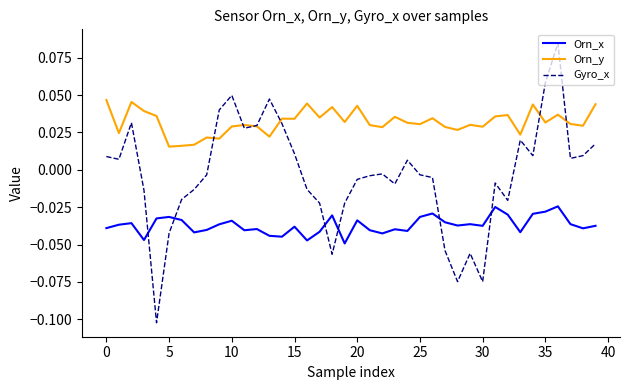

Which series has the largest total across all categories?

Orn_y